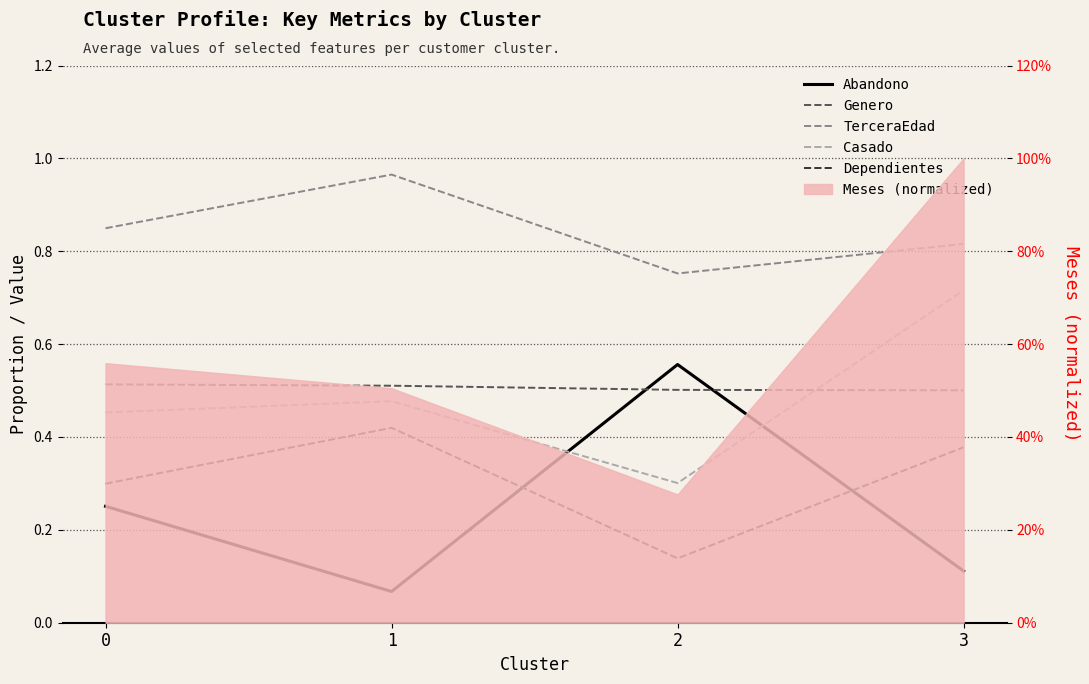

What is the maximum value shown in the chart?

1.0